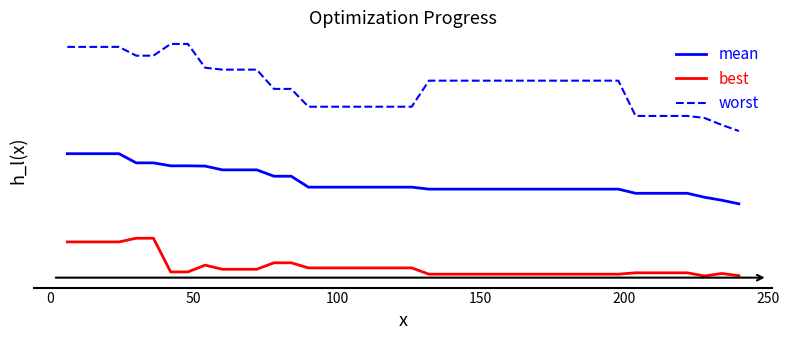

Which series has the largest total across all categories?

worst